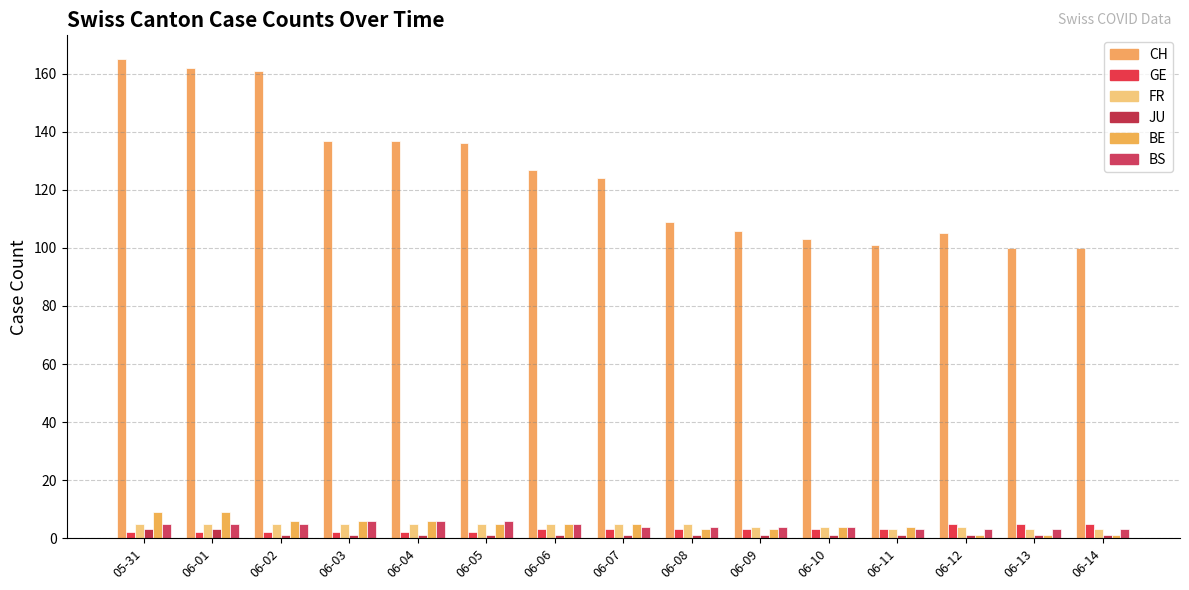

Which series changed the most between 06-07 and 06-14?

CH